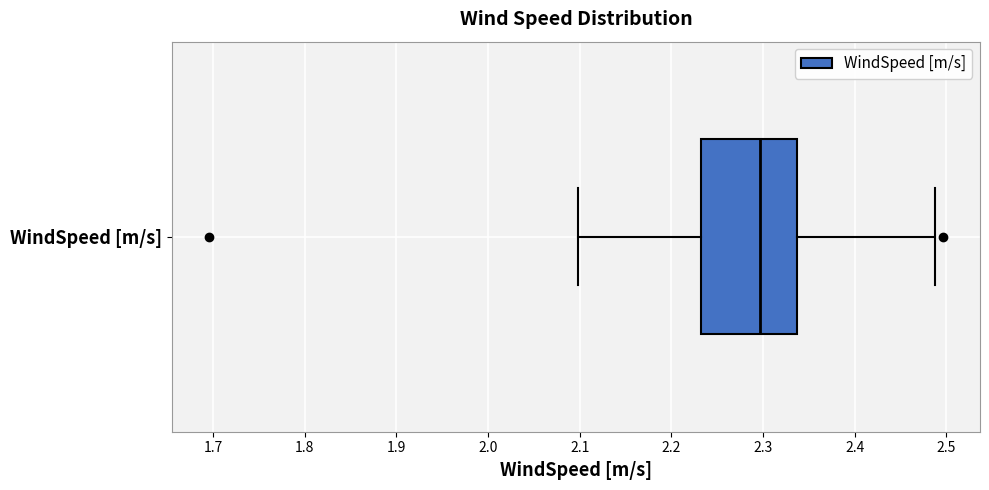

Transcribe this box plot: give where the median line is, the range the box spans, and where the two whiskers end, as read against the x-axis. The values are not printed on the chart, so give them approximately, as read against the axis.

median 2.30, box 2.23 to 2.34, whiskers 2.10 to 2.49